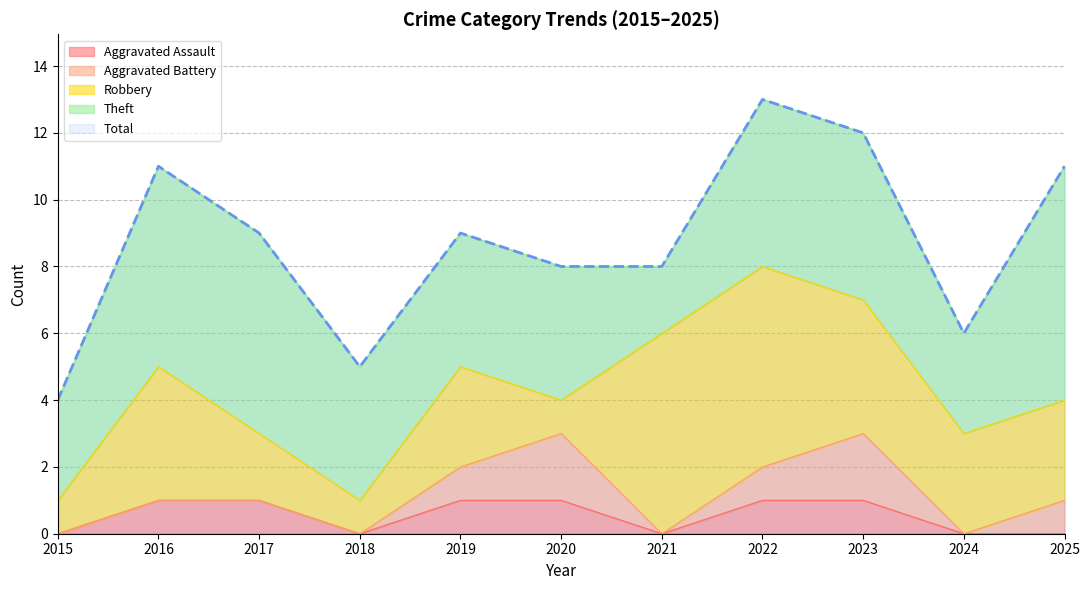

Which series changed the most between 2019 and 2025?

Theft